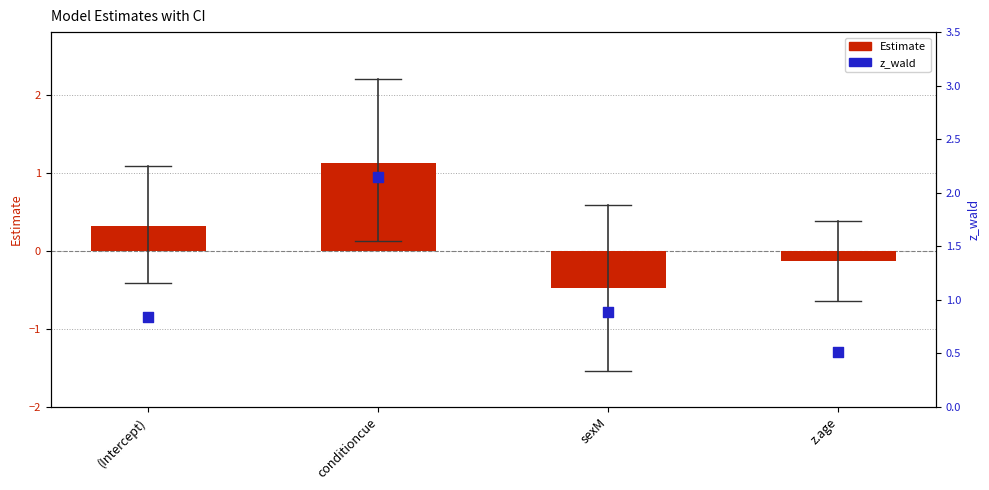

Which series has the widest spread of Y values?

z_wald